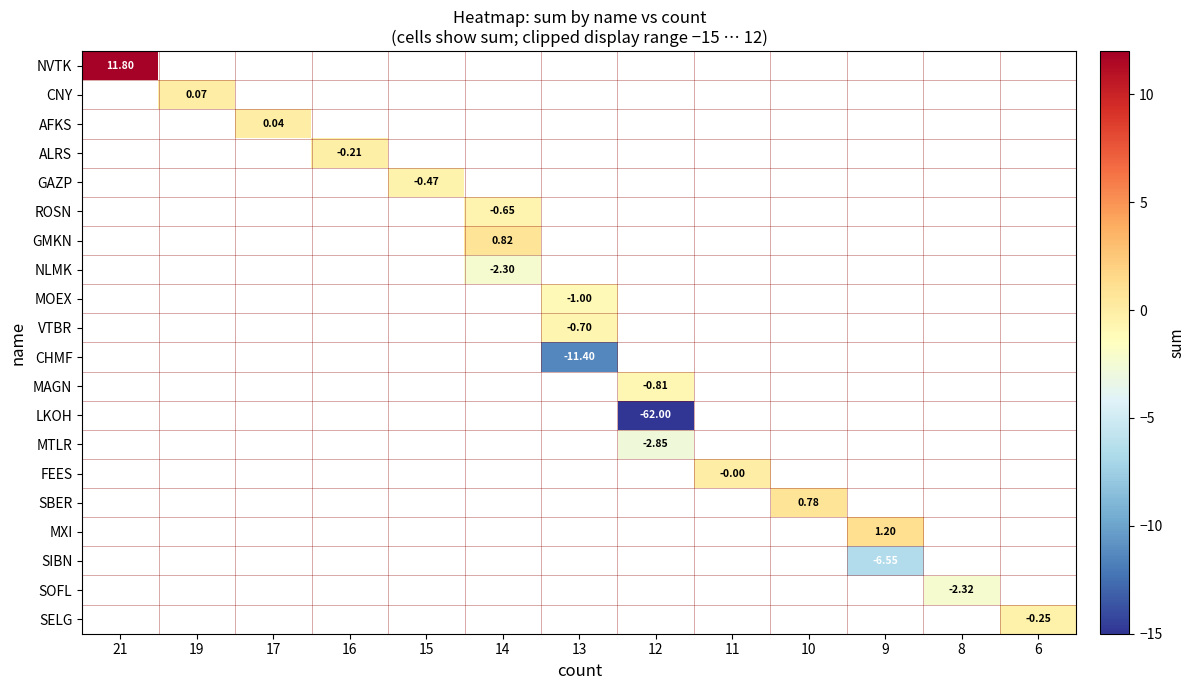

Which category has the lowest value across all series?

12